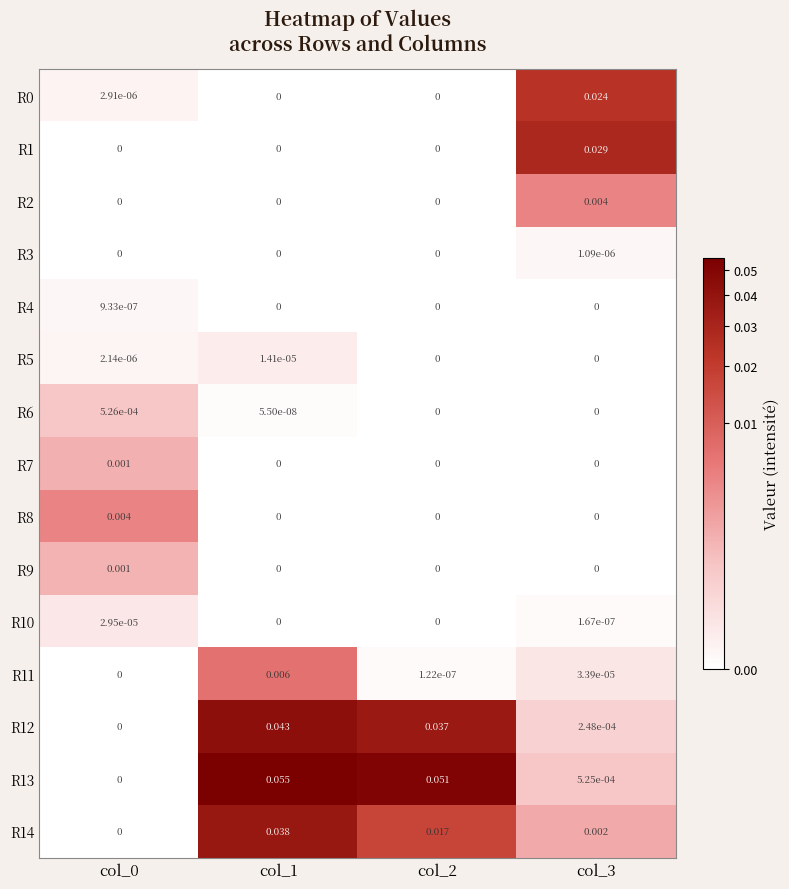

Is the value of R14 at col_2 greater than the value of R7 at col_3?

Yes